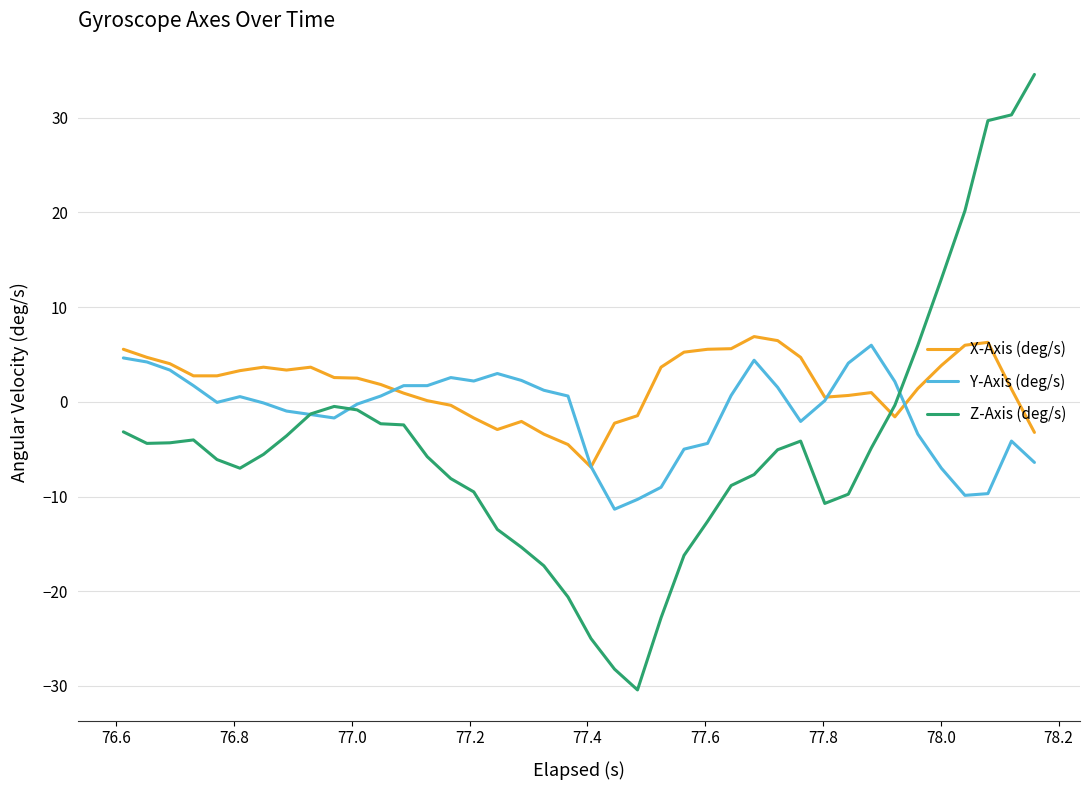

Which series has the largest total across all categories?

X-Axis (deg/s)